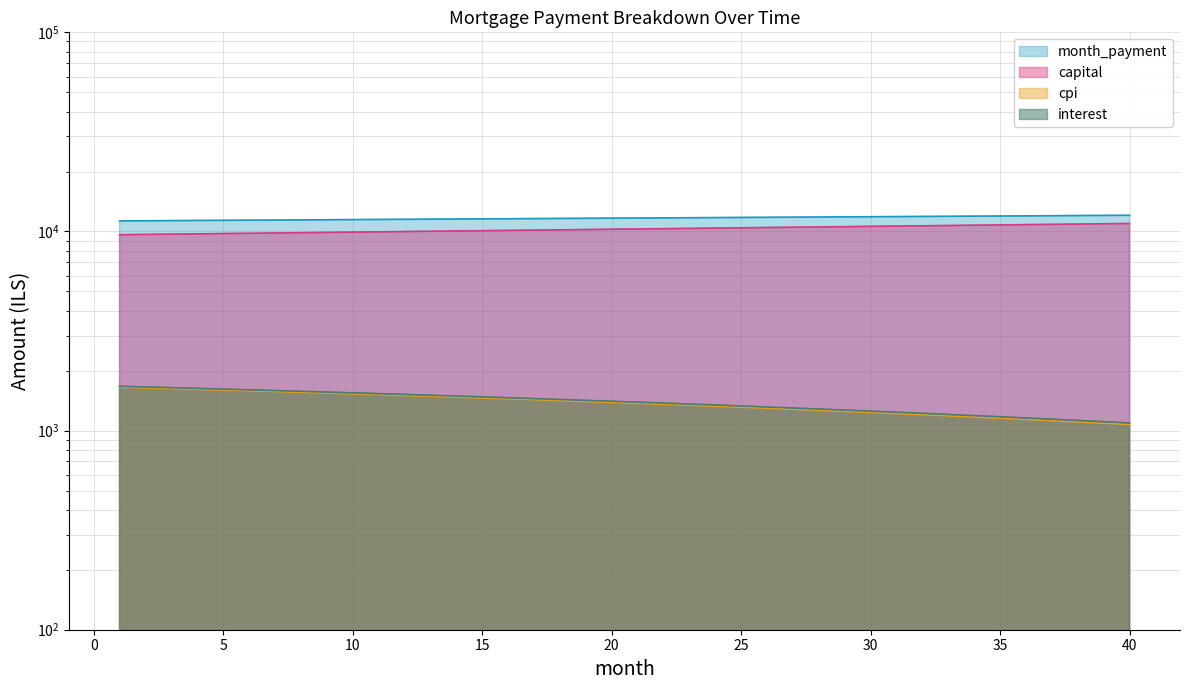

What is the smallest value displayed?

1073.6